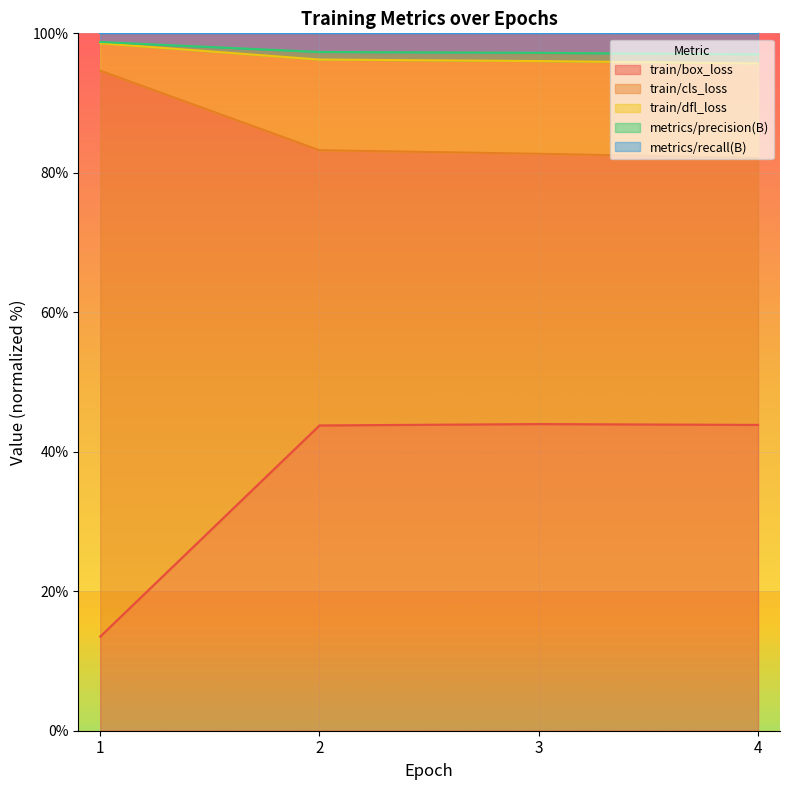

True or false: metrics/precision(B) has a value of 66.0 at 4.

False